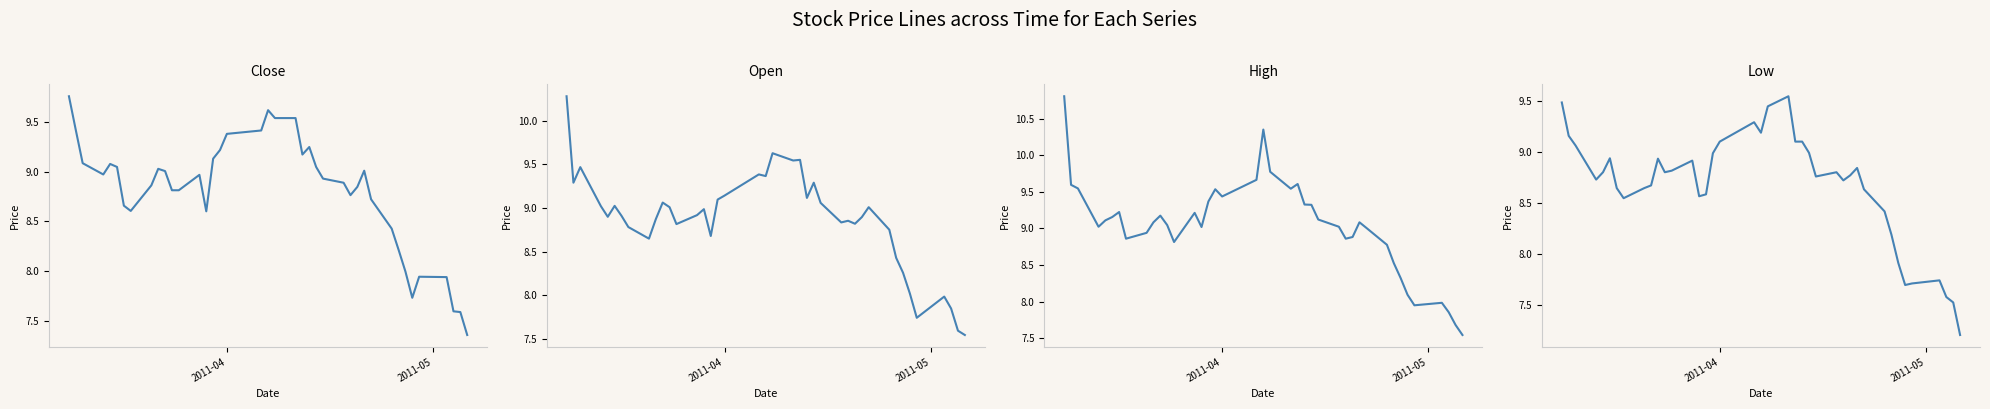

Reading left to right, transcribe all the data shown in this chart.

close: 9.8	9.4	9.1	9.0	9.1	9.0	8.7	8.6	8.9	9.0	9.0	8.8	8.8	9.0	8.6	9.1	9.2	9.4	9.4	9.6	9.5	9.5	9.2	9.3	9.0	8.9	8.9	8.8	8.8	9.0	8.7	8.4	8.2	8.0	7.7	7.9	7.9	7.6	7.6	7.4
open: 10.3	9.3	9.5	9.0	8.9	9.0	8.9	8.8	8.6	8.9	9.1	9.0	8.8	8.9	9.0	8.7	9.1	9.1	9.4	9.4	9.6	9.5	9.6	9.1	9.3	9.1	8.8	8.9	8.8	8.9	9.0	8.8	8.4	8.3	8.0	7.7	8.0	7.8	7.6	7.5
high: 10.8	9.6	9.5	9.0	9.1	9.2	9.2	8.9	8.9	9.1	9.2	9.0	8.8	9.2	9.0	9.4	9.5	9.4	9.7	10.4	9.8	9.5	9.6	9.3	9.3	9.1	9.0	8.9	8.9	9.1	9.0	8.8	8.5	8.3	8.1	8.0	8.0	7.9	7.7	7.5
low: 9.5	9.2	9.1	8.7	8.8	8.9	8.6	8.5	8.6	8.7	8.9	8.8	8.8	8.9	8.6	8.6	9.0	9.1	9.3	9.2	9.4	9.5	9.1	9.1	9.0	8.8	8.8	8.7	8.8	8.8	8.6	8.4	8.2	7.9	7.7	7.7	7.7	7.6	7.5	7.2